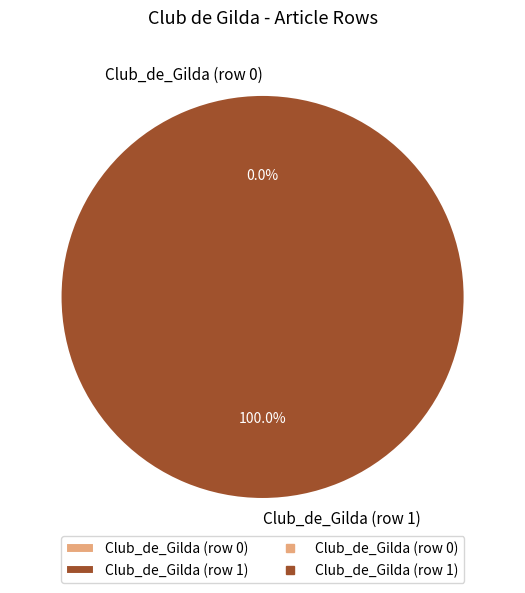

Count the number of slices in the pie.

2